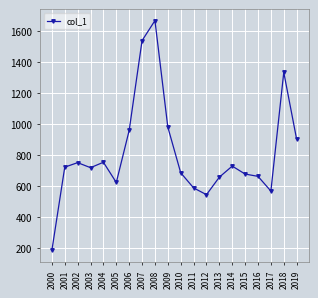

What is the change in value from 2004 to 2016?

-90.9